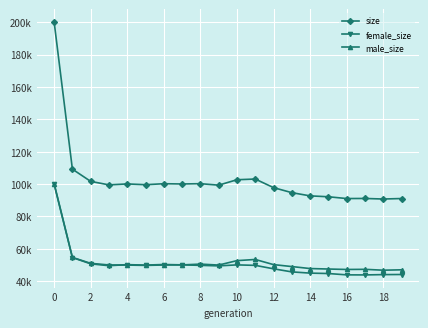

What are all the series names shown in the legend?

size, female_size, male_size